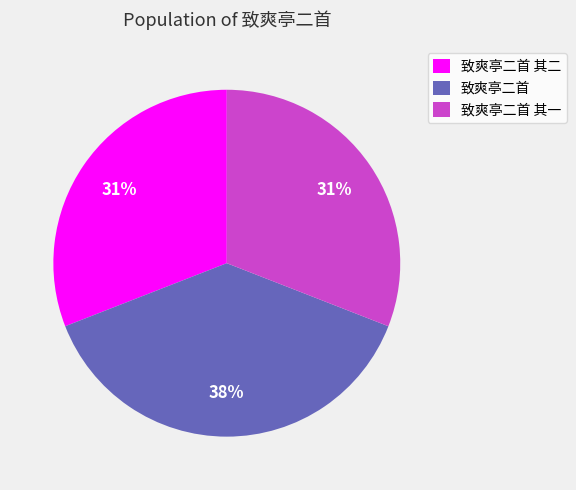

Is there a majority slice in this chart?

No